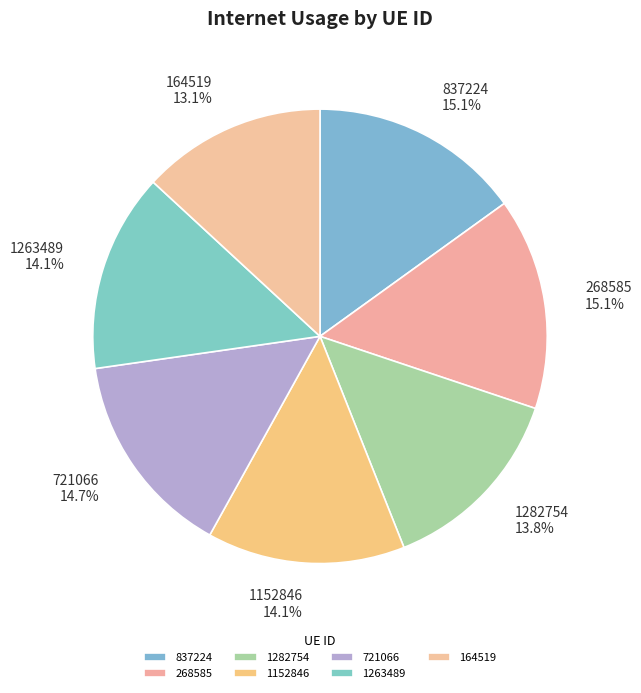

How many segments does this pie chart have?

7